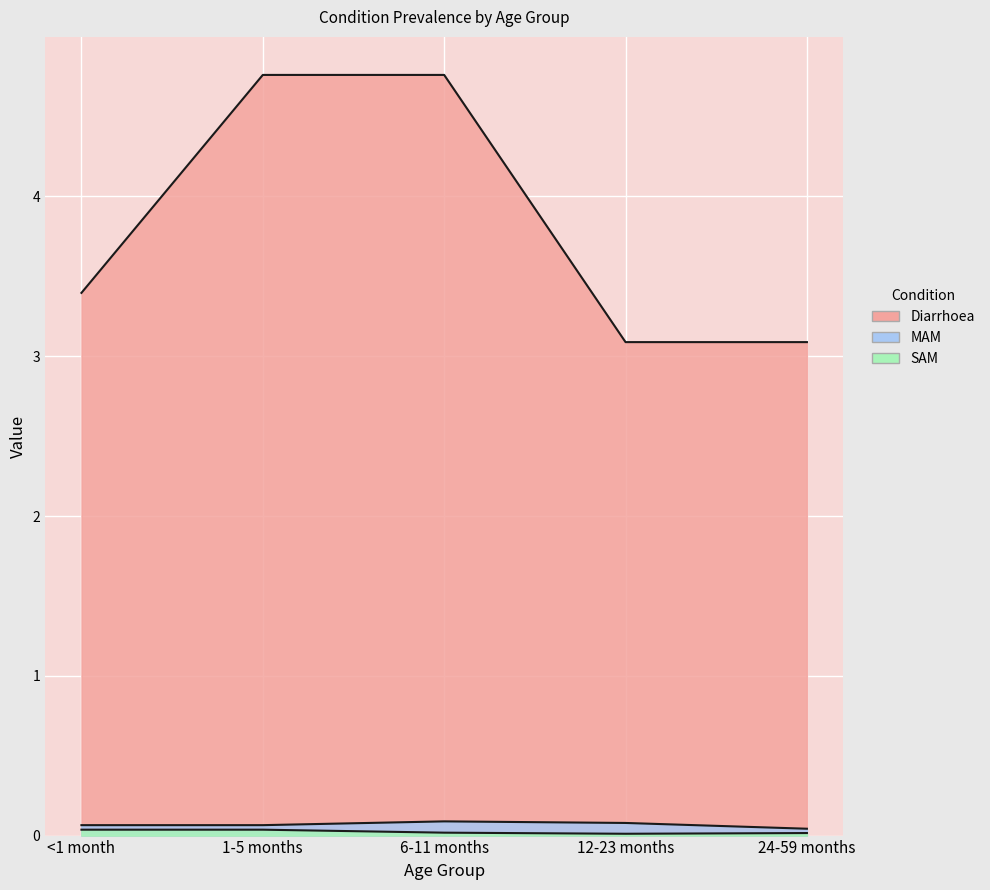

Reading left to right, extract all data points from this chart.

Diarrhoea: <1 month=3.4	1-5 months=4.8	6-11 months=4.8	12-23 months=3.1	24-59 months=3.1
MAM: <1 month=0.1	1-5 months=0.1	6-11 months=0.1	12-23 months=0.1	24-59 months=0.0
SAM: <1 month=0.0	1-5 months=0.0	6-11 months=0.0	12-23 months=0.0	24-59 months=0.0